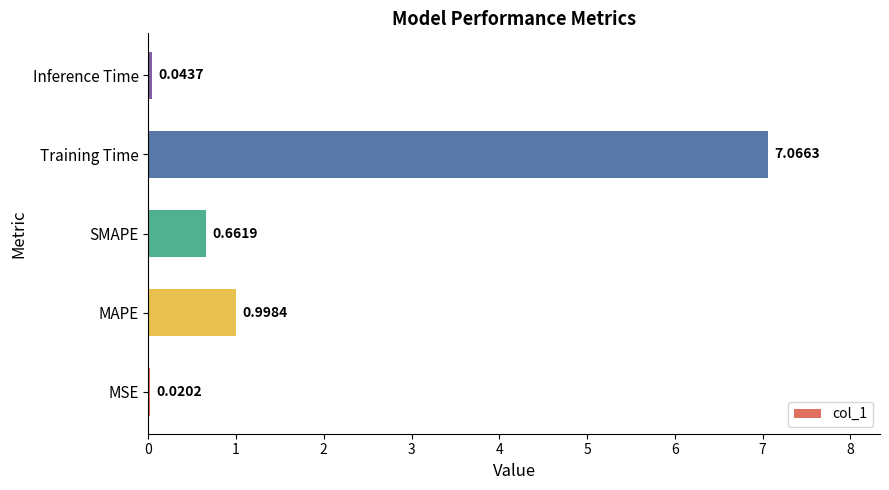

Which category has the highest value across all series?

Training Time